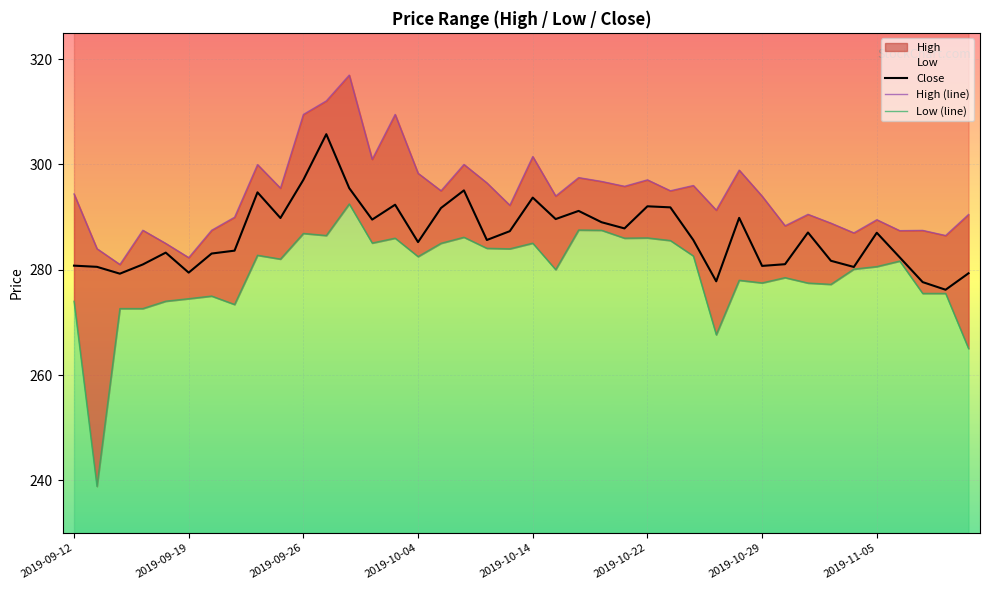

What is the maximum value shown in the chart?

317.0